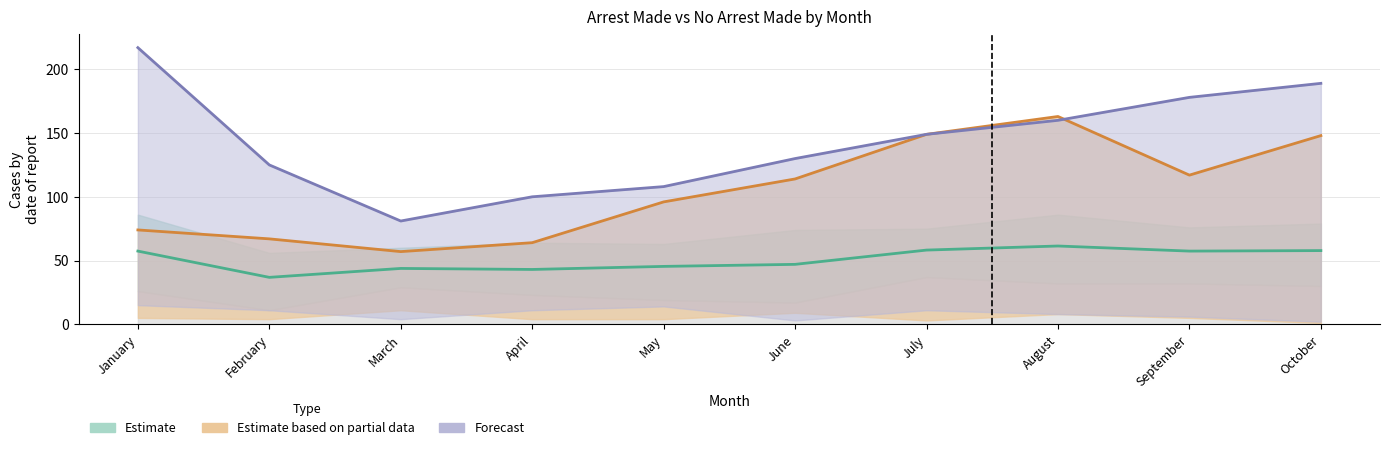

Where does the Forecast series first go above 149?

January